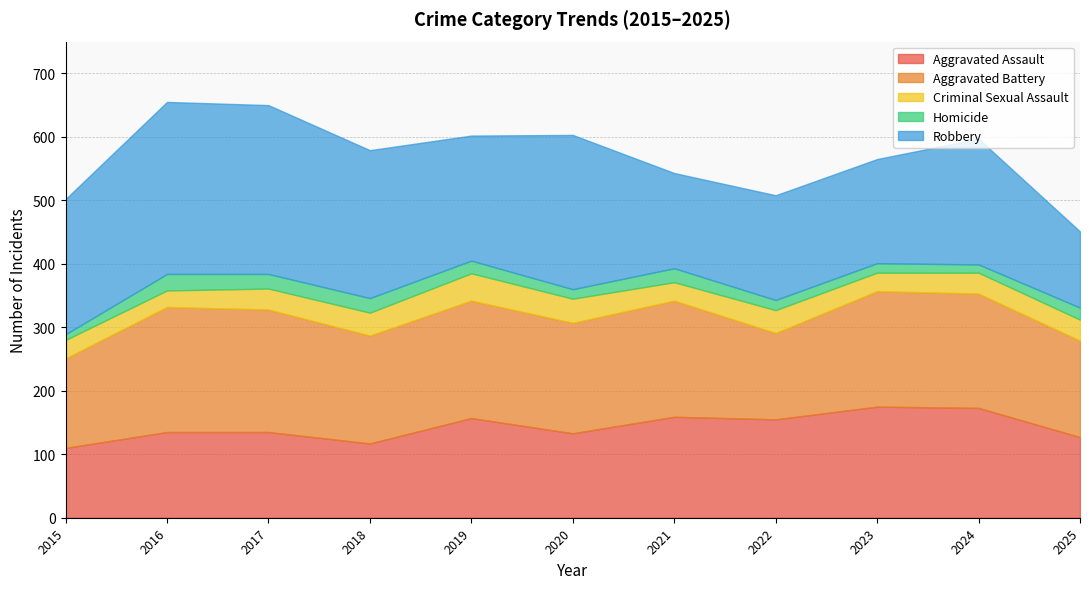

Which series has the largest total across all categories?

Robbery